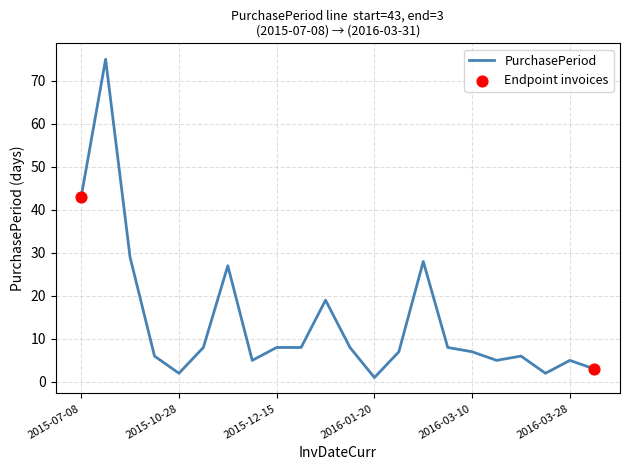

What is the maximum value shown in the chart?

75